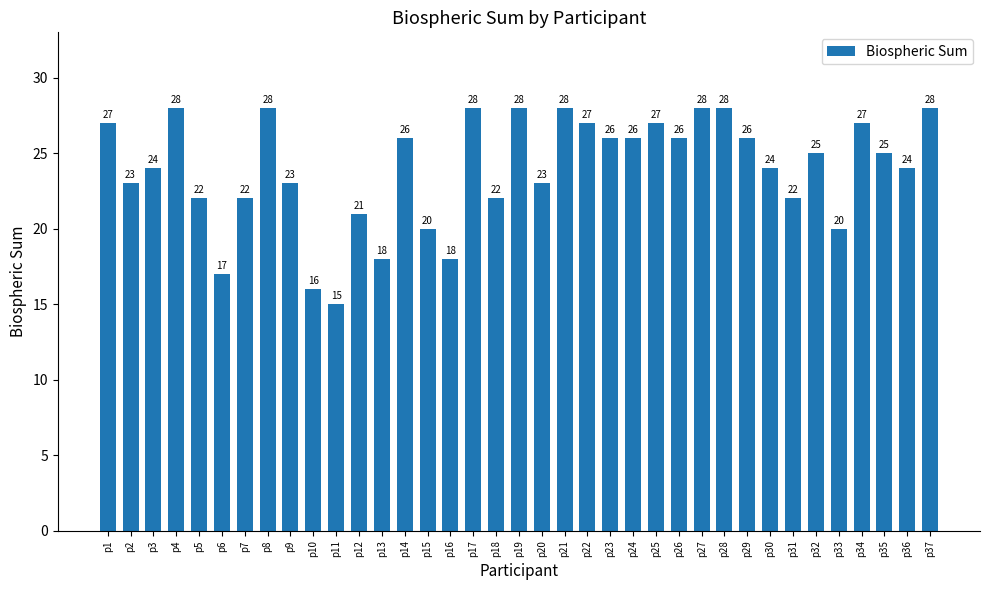

What is the sum of all values?

886